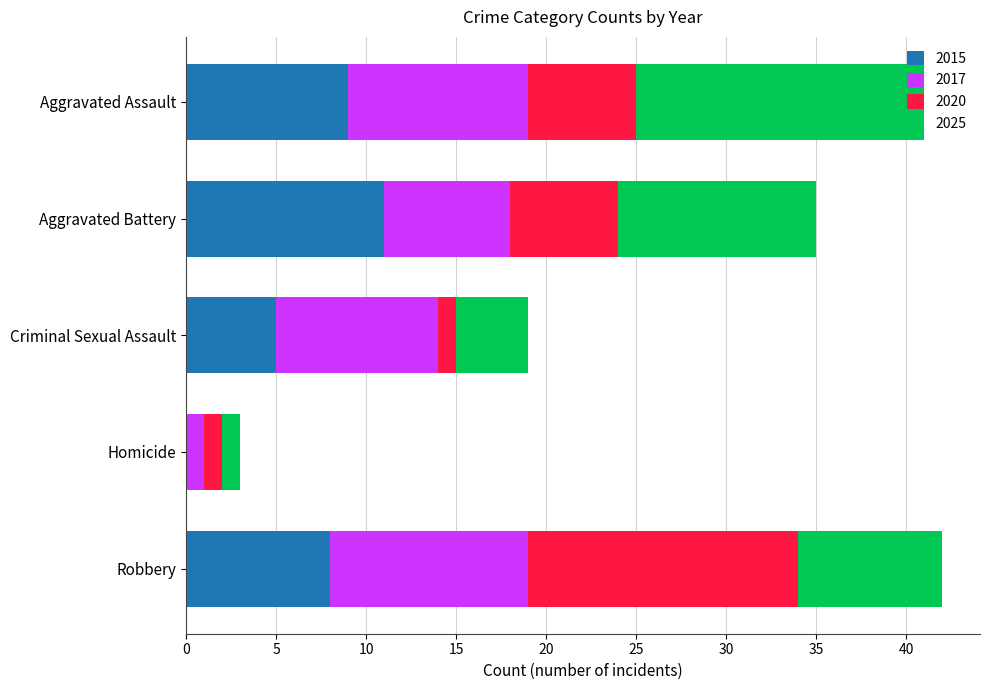

How many data points does each series have?

5